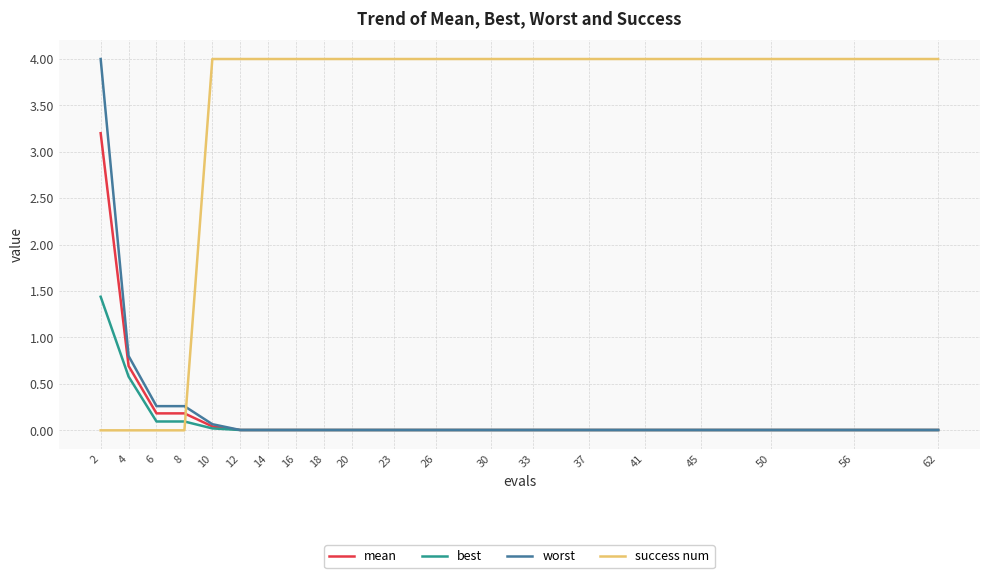

Count the number of data series in this chart.

4